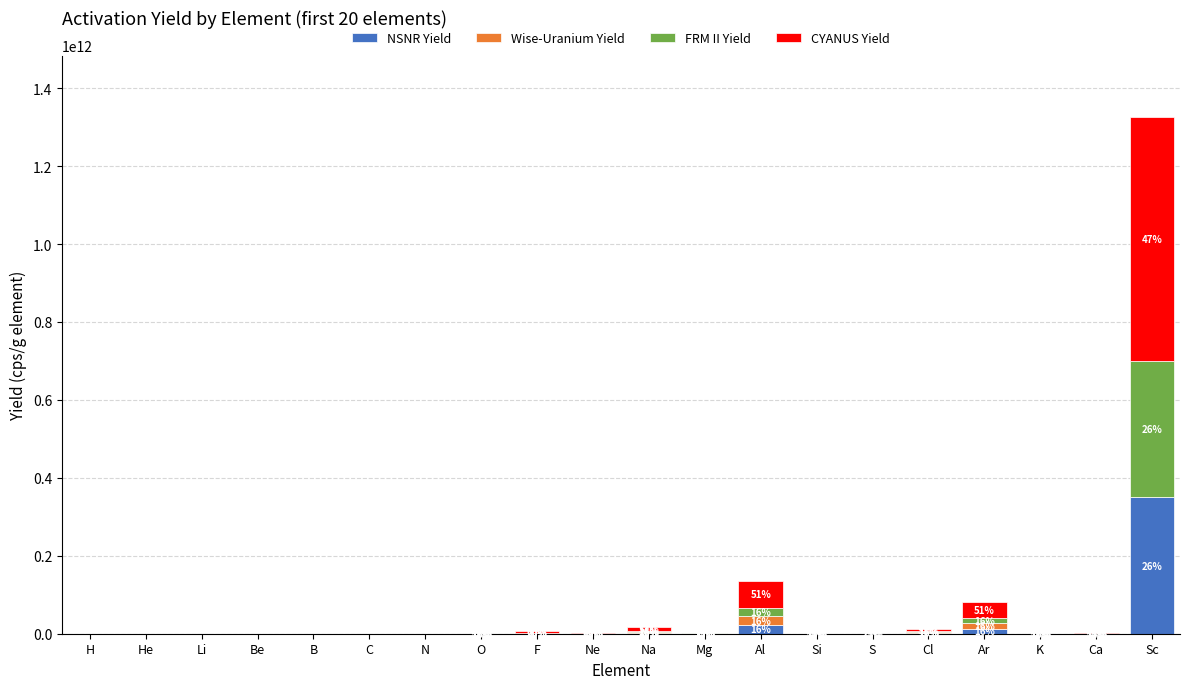

The value of FRM II Yield at Ne is 260285122.2. True or false?

False